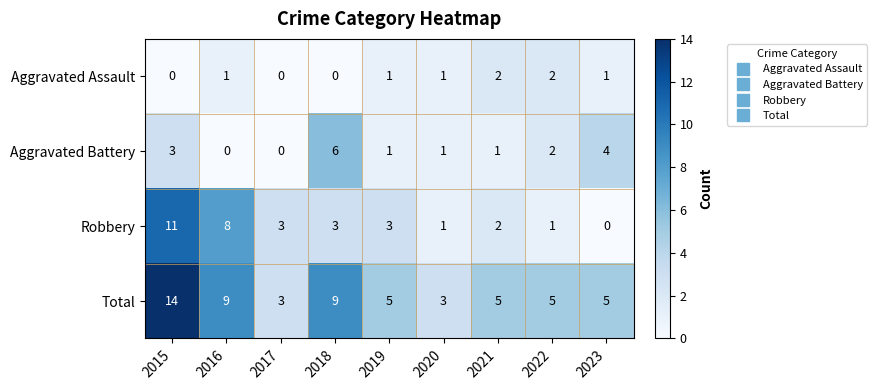

What is the total value across all series at 2020?

6